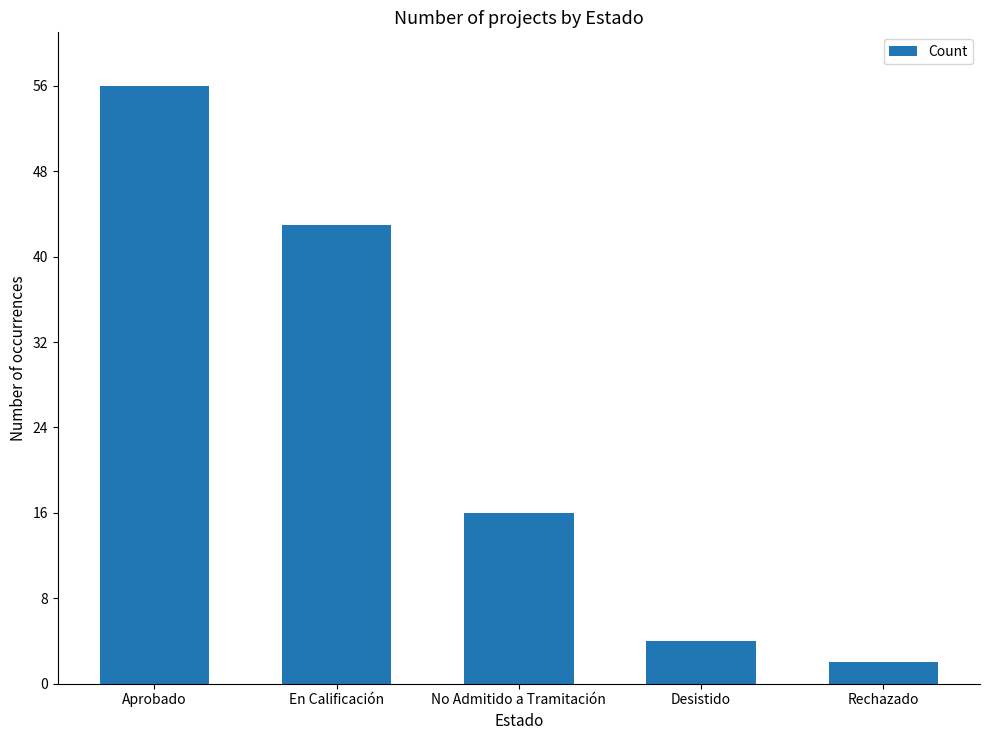

Between Desistido and No Admitido a Tramitación, which is larger?

No Admitido a Tramitación